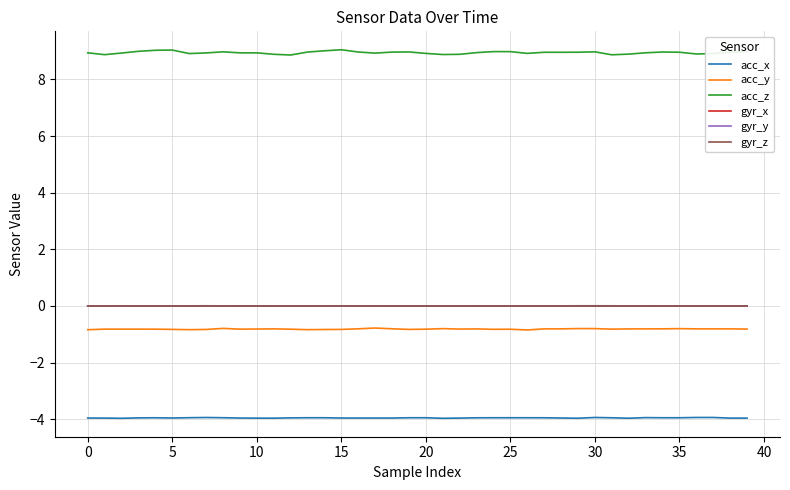

Which series has the largest total across all categories?

acc_z